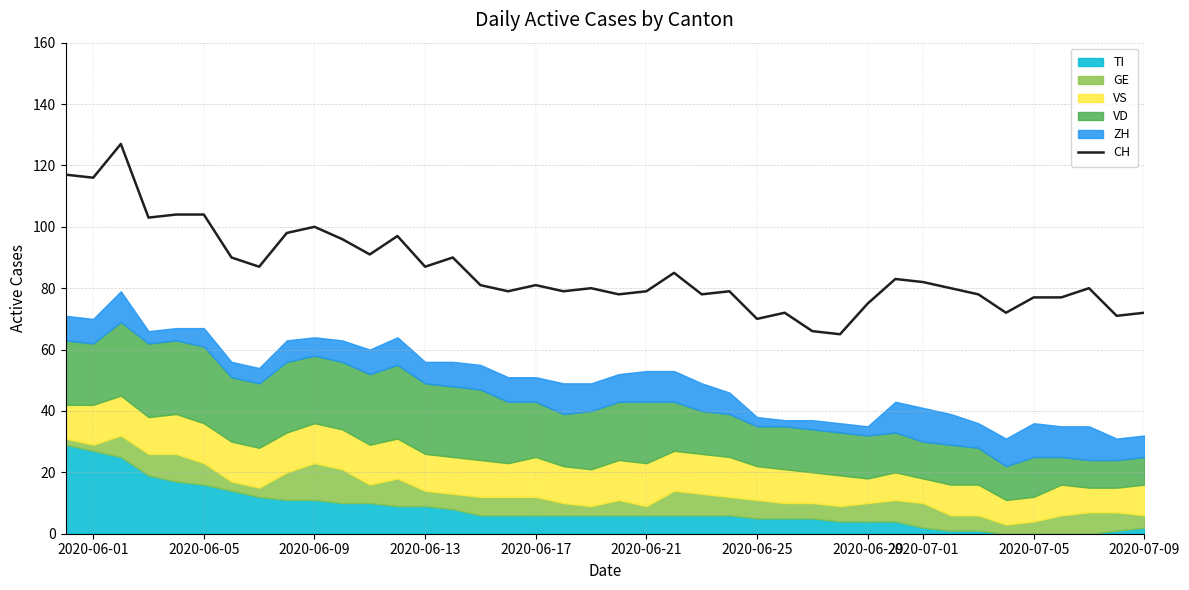

Is it true that CH equals 100 at 2020-06-09?

True